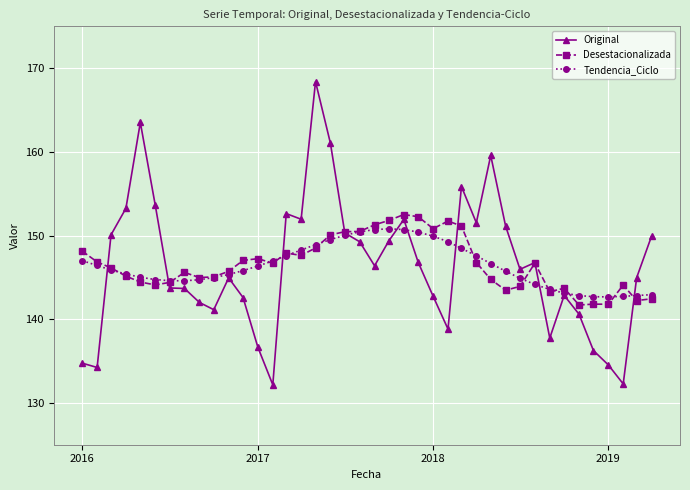

What is the greatest value displayed?

168.4